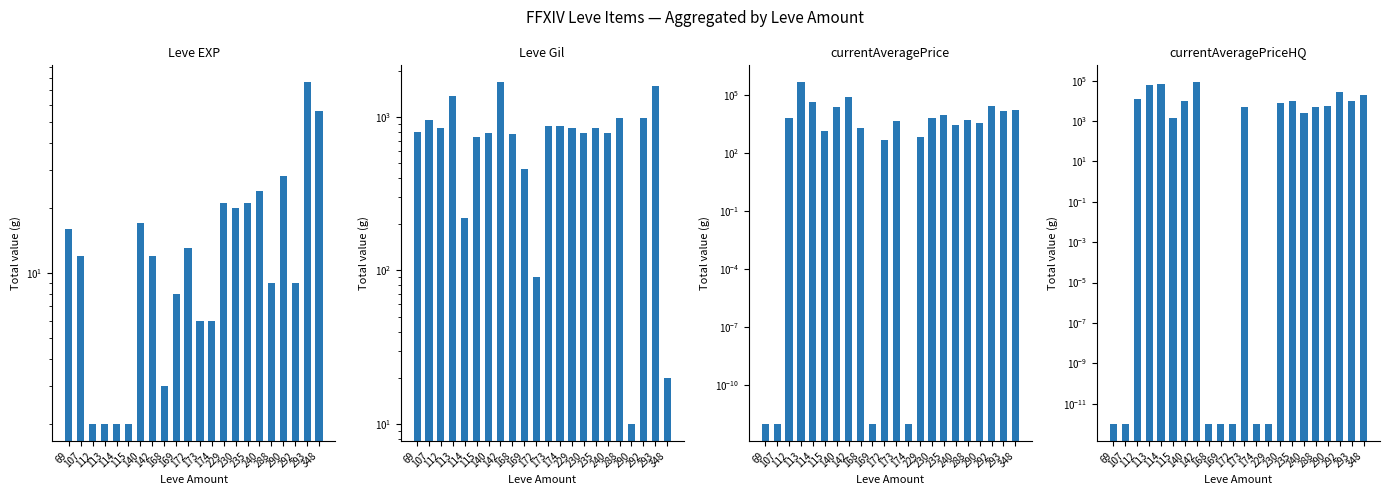

Are the bars grouped side by side (vs. stacked)?

Yes